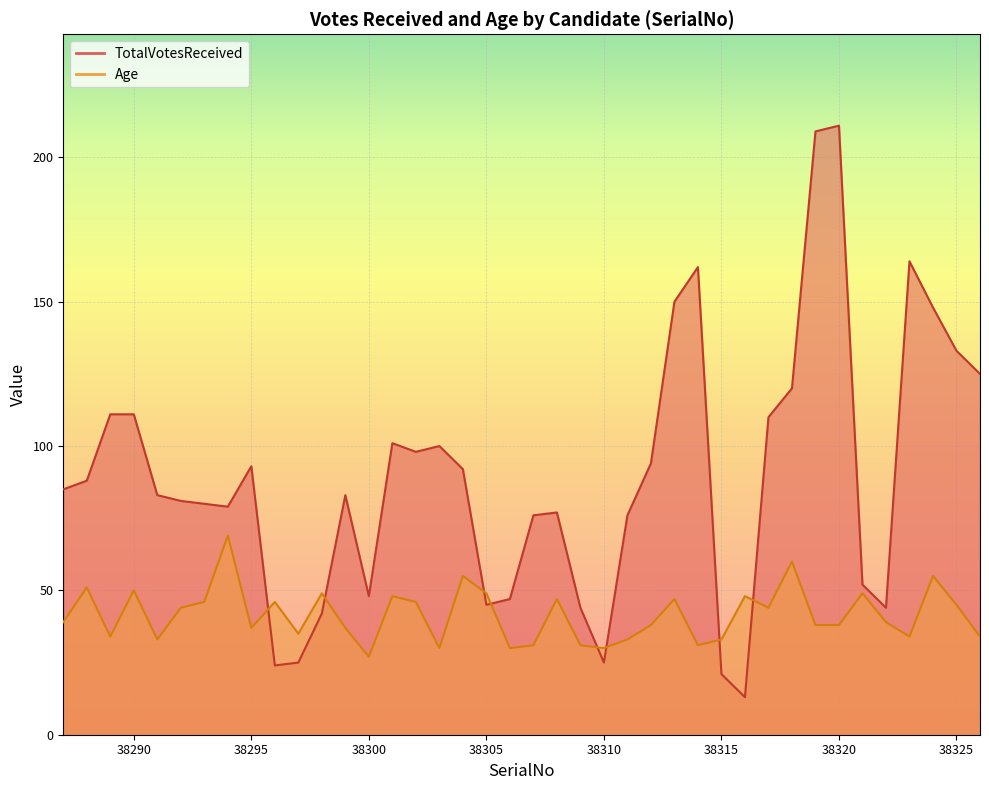

What is the value of the Age point at the 27th from the left?

47